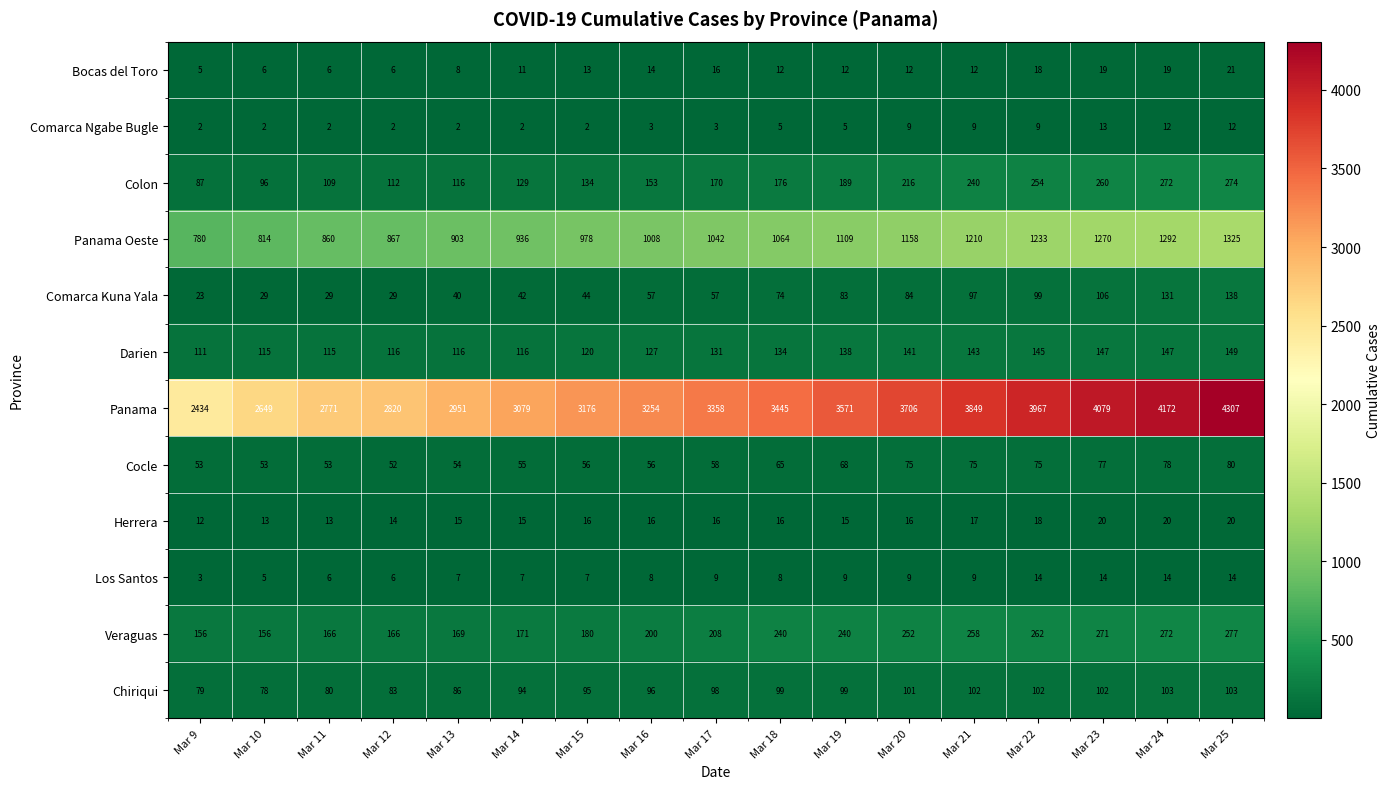

What is the difference between the second highest and minimum values in the Panama series?

1738